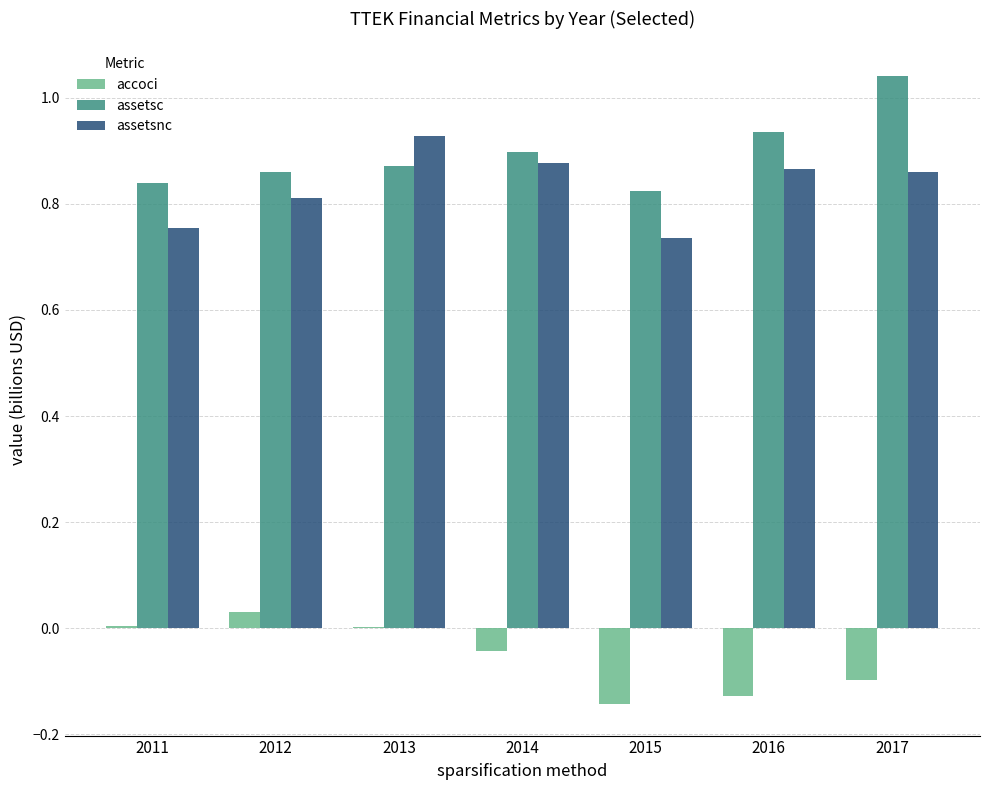

How many distinct data groups are displayed?

3